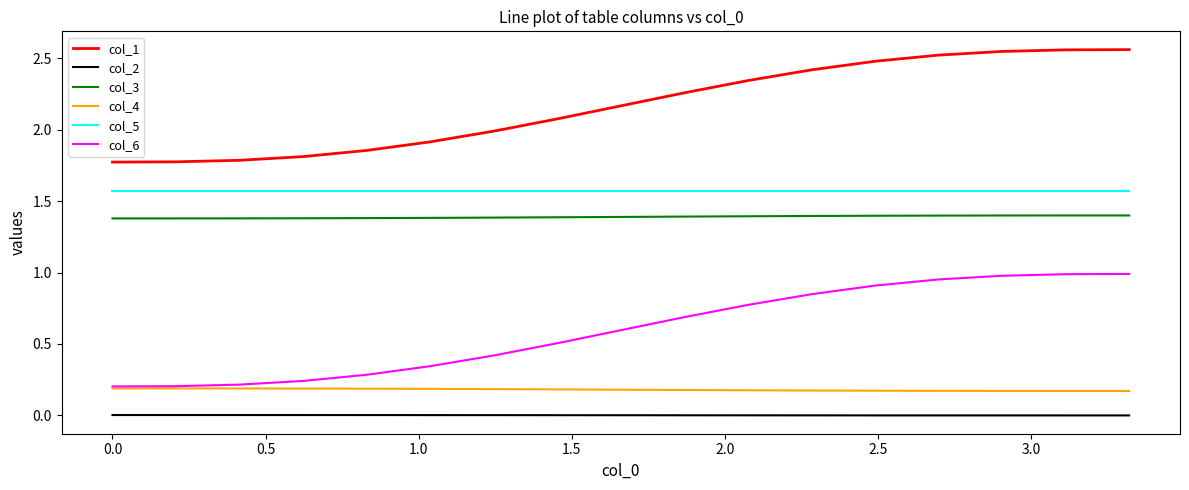

Which series has the widest spread of values?

col_6